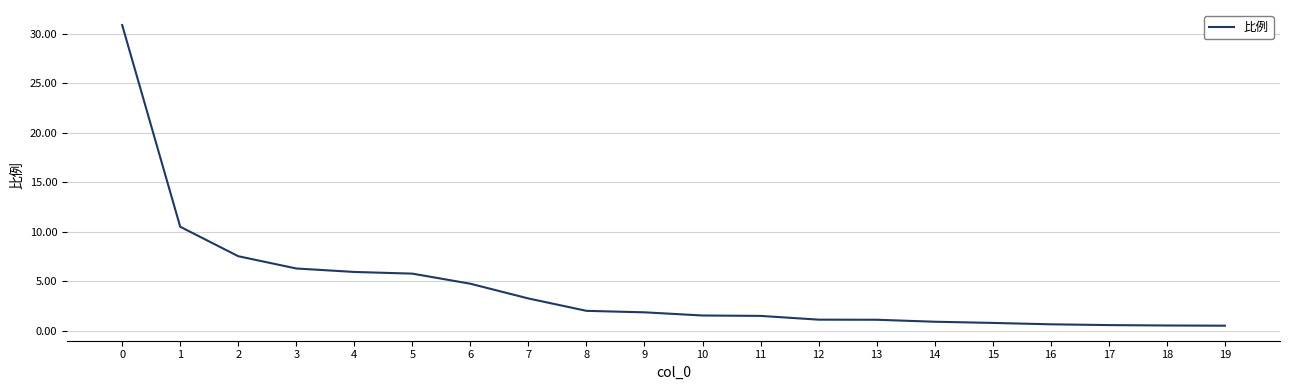

What is the minimum value shown in the chart?

0.5